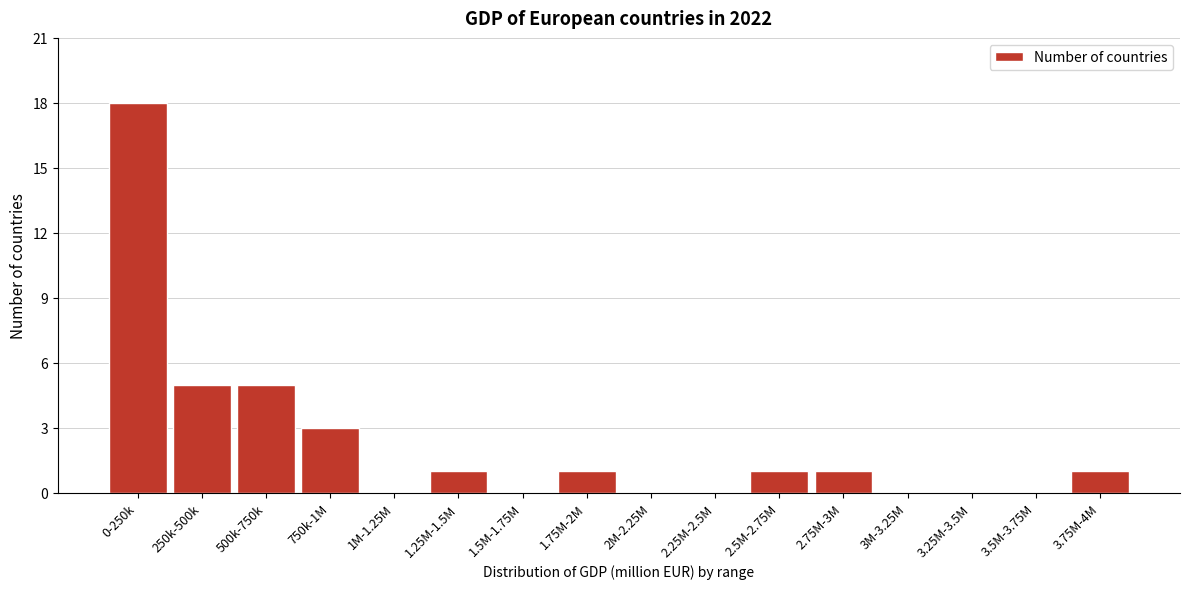

Reading left to right, extract all data points from this chart.

0-250k=18	250k-500k=5	500k-750k=5	750k-1M=3	1M-1.25M=0	1.25M-1.5M=1	1.5M-1.75M=0	1.75M-2M=1	2M-2.25M=0	2.25M-2.5M=0	2.5M-2.75M=1	2.75M-3M=1	3M-3.25M=0	3.25M-3.5M=0	3.5M-3.75M=0	3.75M-4M=1